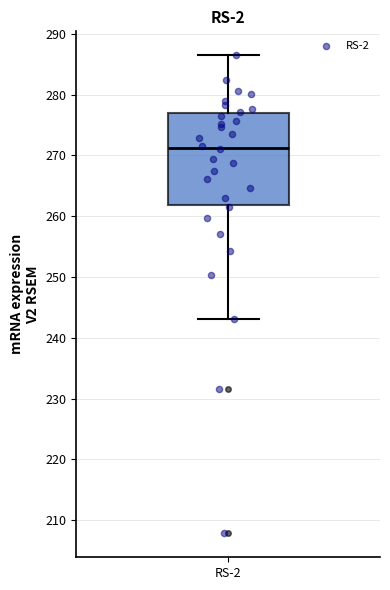

Read this box plot against the y-axis: the position of the median line, the range covered by the box, and the ends of both whiskers. The values are not printed on the chart, so give them approximately, as read against the axis.

median 271, box 262 to 277, whiskers 243 to 286